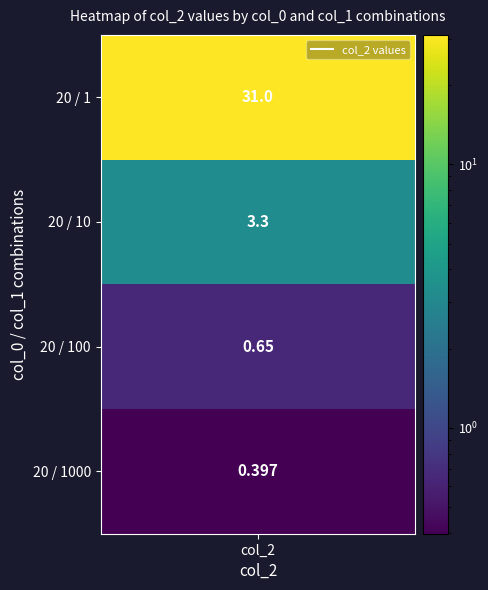

Is it true that the value at 0 is 17.5?

False